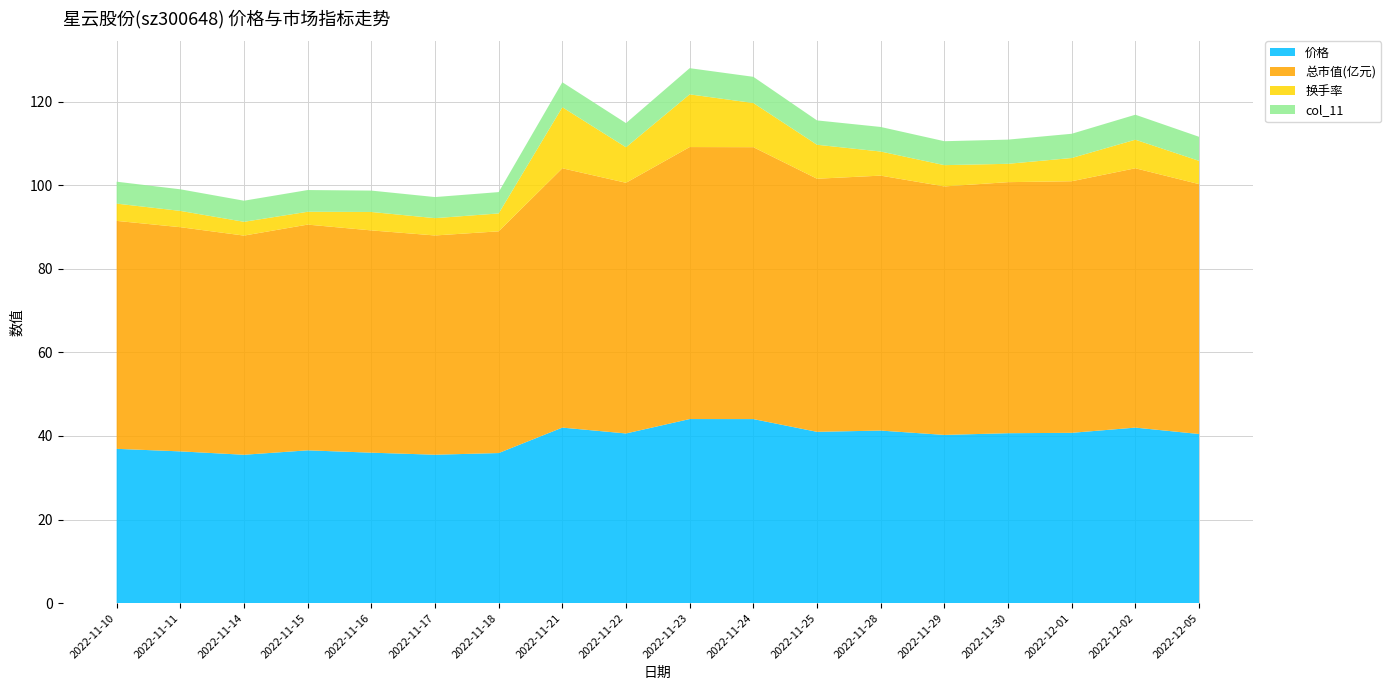

Reading left to right, what are all the values shown in this chart?

价格: 2022-11-10=36.9	2022-11-11=36.3	2022-11-14=35.5	2022-11-15=36.6	2022-11-16=36.0	2022-11-17=35.5	2022-11-18=35.9	2022-11-21=42.0	2022-11-22=40.6	2022-11-23=44.0	2022-11-24=44.0	2022-11-25=41.0	2022-11-28=41.3	2022-11-29=40.2	2022-11-30=40.7	2022-12-01=40.8	2022-12-02=42.0	2022-12-05=40.5
总市值(亿元): 2022-11-10=54.6	2022-11-11=53.7	2022-11-14=52.5	2022-11-15=54.0	2022-11-16=53.2	2022-11-17=52.5	2022-11-18=53.1	2022-11-21=62.1	2022-11-22=60.0	2022-11-23=65.1	2022-11-24=65.1	2022-11-25=60.6	2022-11-28=61.0	2022-11-29=59.5	2022-11-30=60.1	2022-12-01=60.2	2022-12-02=62.1	2022-12-05=59.8
换手率: 2022-11-10=4.1	2022-11-11=3.9	2022-11-14=3.3	2022-11-15=3.1	2022-11-16=4.4	2022-11-17=4.1	2022-11-18=4.3	2022-11-21=14.6	2022-11-22=8.5	2022-11-23=12.6	2022-11-24=10.6	2022-11-25=8.1	2022-11-28=5.8	2022-11-29=5.1	2022-11-30=4.4	2022-12-01=5.6	2022-12-02=6.8	2022-12-05=5.6
col_11: 2022-11-10=5.2	2022-11-11=5.2	2022-11-14=5.0	2022-11-15=5.2	2022-11-16=5.1	2022-11-17=5.0	2022-11-18=5.1	2022-11-21=6.0	2022-11-22=5.8	2022-11-23=6.3	2022-11-24=6.3	2022-11-25=5.8	2022-11-28=5.9	2022-11-29=5.7	2022-11-30=5.8	2022-12-01=5.8	2022-12-02=6.0	2022-12-05=5.8